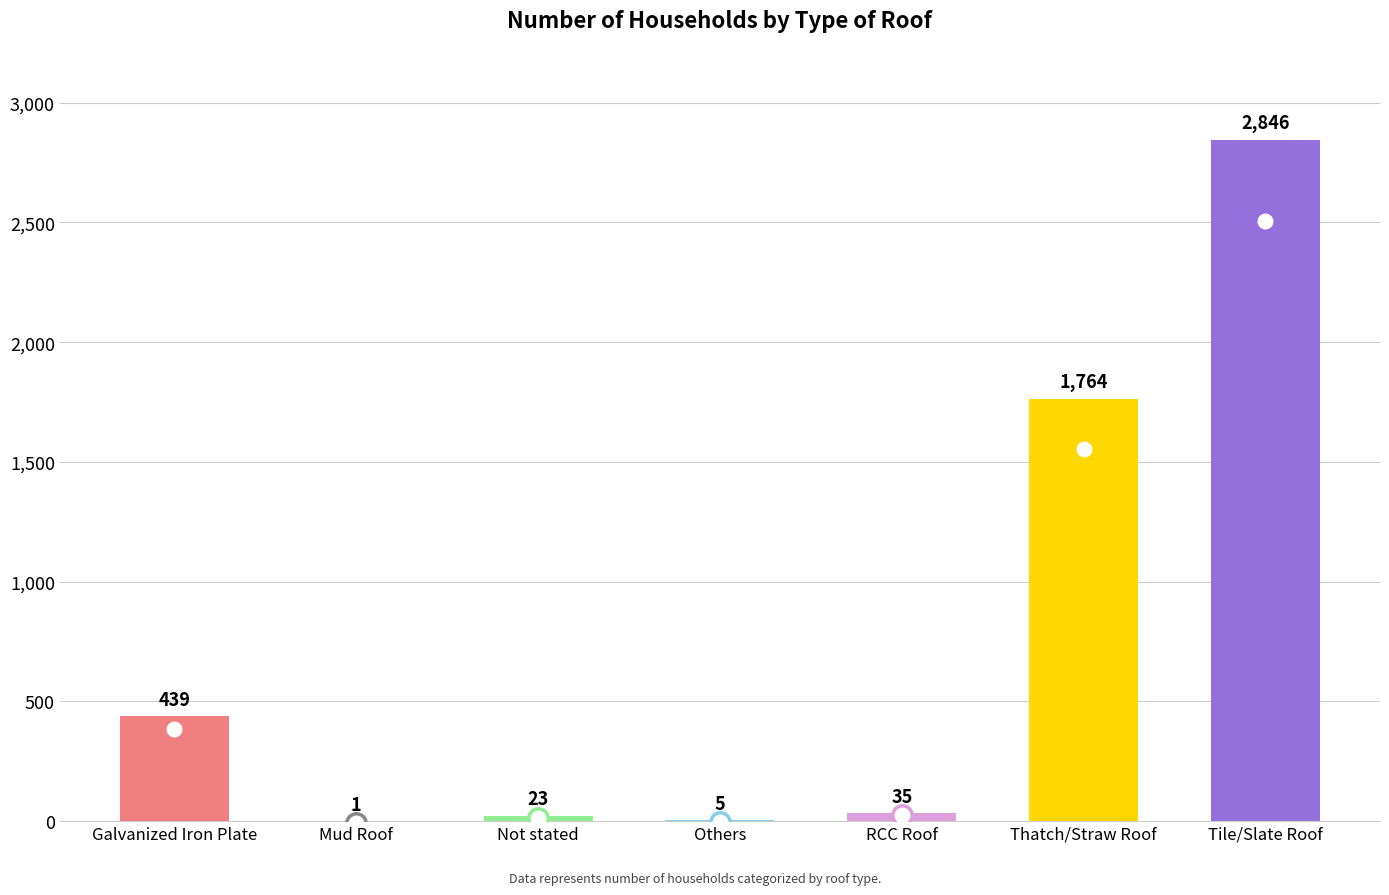

What is the change in value from Not stated to Tile/Slate Roof?

+2823